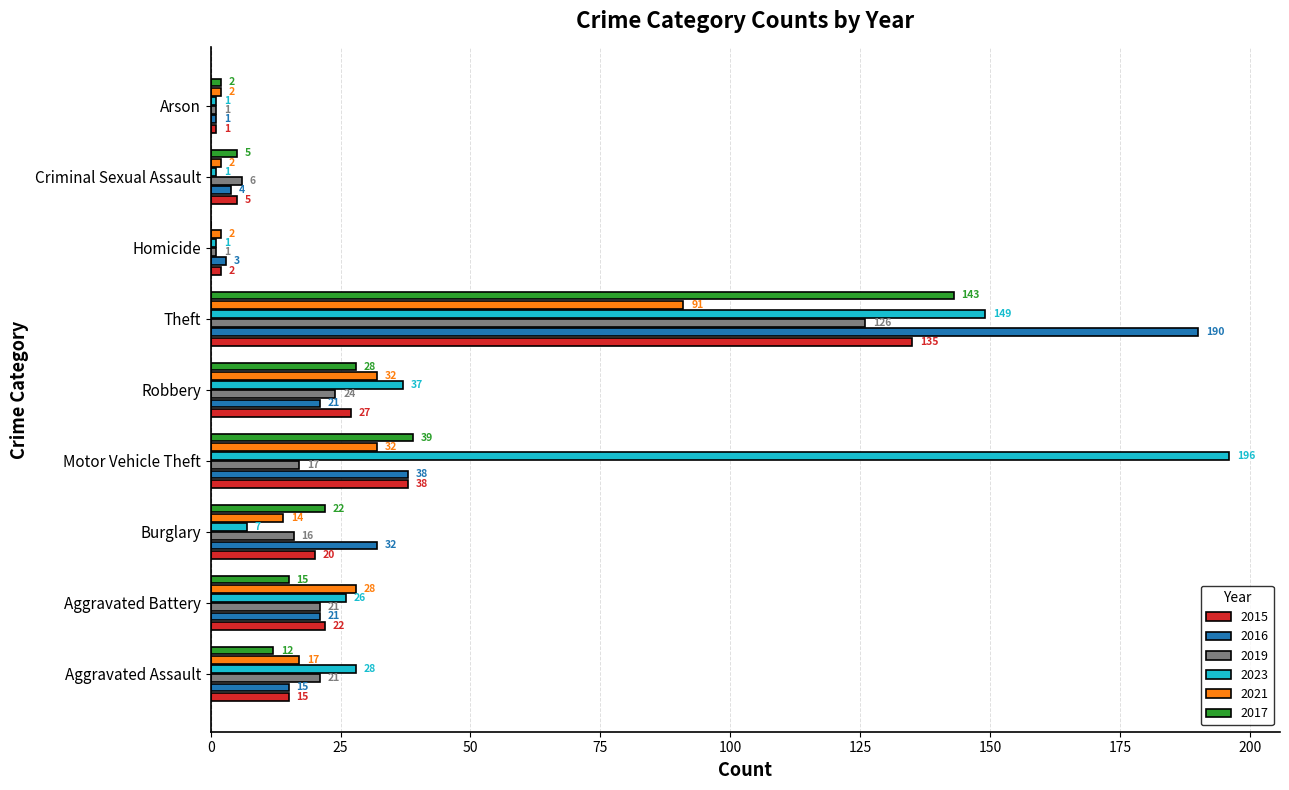

Is the value of 2016 at Robbery greater than the value of 2017 at Burglary?

No